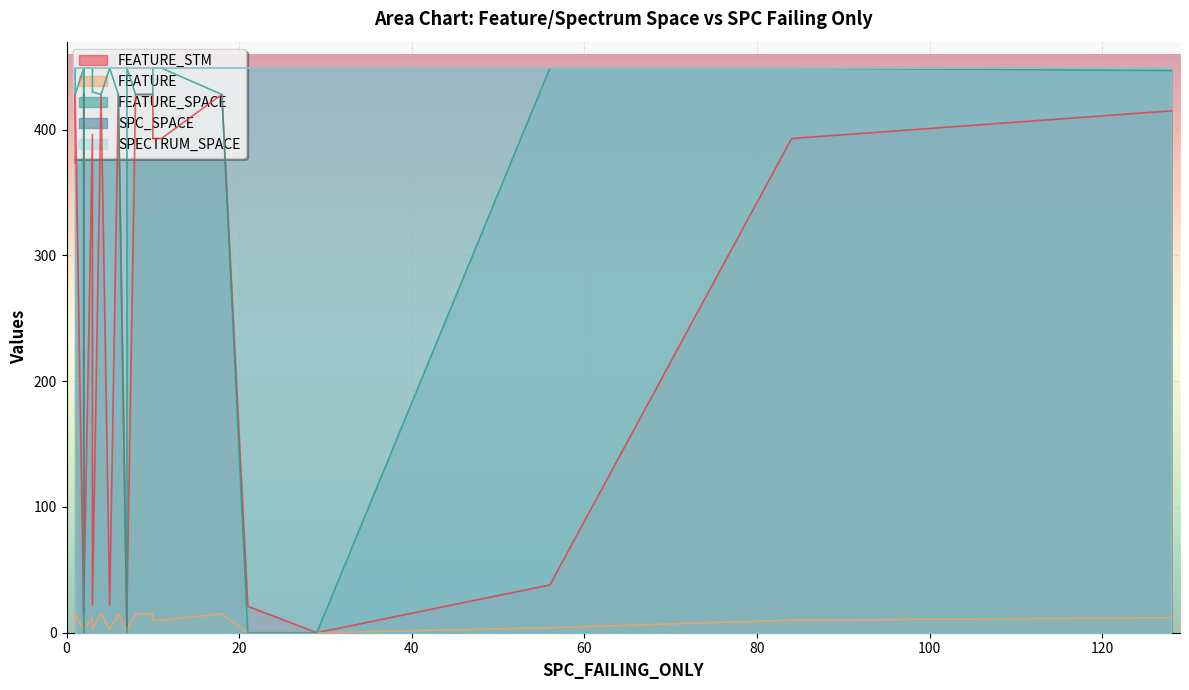

Reading left to right, list all the values displayed in this chart.

FEATURE_STM: 0=0	1=396	2=12	3=428	4=0	5=428	6=393	7=38	8=428	9=12	10=22	11=21	12=428	13=374	14=22	15=0	16=428	17=0	18=428	19=428	20=428	21=393	22=428	23=22	24=22	25=22	26=22	27=428	28=22	29=22	30=415	31=393	32=428
FEATURE: 0=0	1=12	2=2	3=15	4=0	5=15	6=10	7=4	8=15	9=2	10=3	11=0	12=15	13=9	14=3	15=0	16=15	17=0	18=15	19=15	20=15	21=10	22=15	23=3	24=3	25=3	26=3	27=15	28=3	29=3	30=12	31=10	32=15
FEATURE_SPACE: 0=0	1=449	2=449	3=428	4=0	5=428	6=449	7=449	8=428	9=449	10=449	11=0	12=428	13=449	14=449	15=0	16=428	17=0	18=428	19=428	20=428	21=449	22=428	23=449	24=449	25=449	26=430	27=428	28=449	29=430	30=447	31=449	32=428
SPC_SPACE: 0=449	1=449	2=449	3=449	4=449	5=449	6=449	7=449	8=449	9=449	10=449	11=449	12=449	13=449	14=449	15=449	16=449	17=449	18=449	19=449	20=449	21=449	22=449	23=449	24=449	25=449	26=449	27=449	28=449	29=449	30=449	31=449	32=449
SPECTRUM_SPACE: 0=449	1=449	2=449	3=449	4=449	5=449	6=449	7=449	8=449	9=449	10=449	11=449	12=449	13=449	14=449	15=449	16=449	17=449	18=449	19=449	20=449	21=449	22=449	23=449	24=449	25=449	26=449	27=449	28=449	29=449	30=449	31=449	32=449